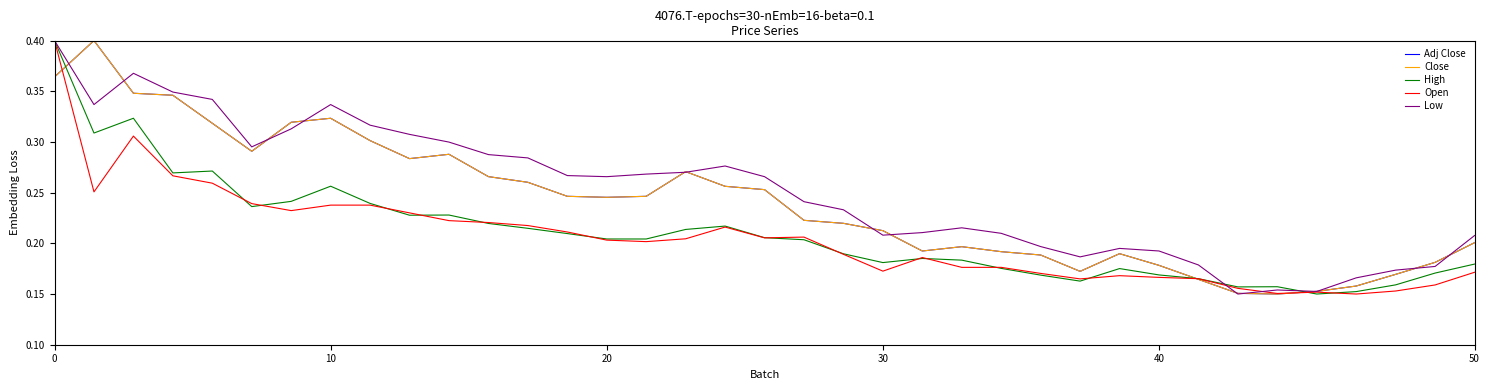

What are all the series names shown in the legend?

Adj Close, Close, High, Open, Low